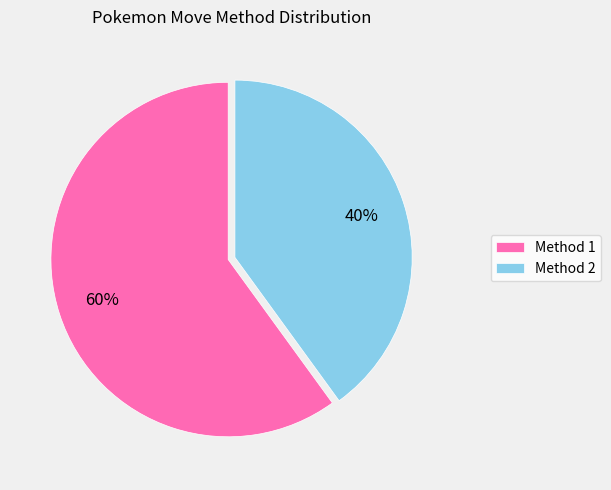

Is there any slice that represents more than half of the pie?

Yes